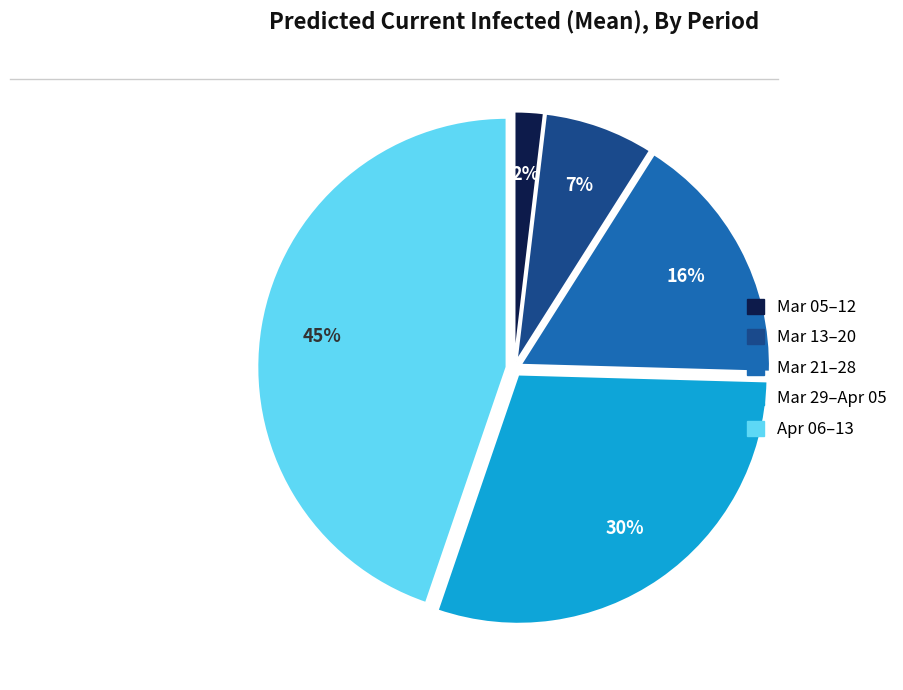

To the nearest percent, what is the difference between the largest and smallest slice percentages?

43%